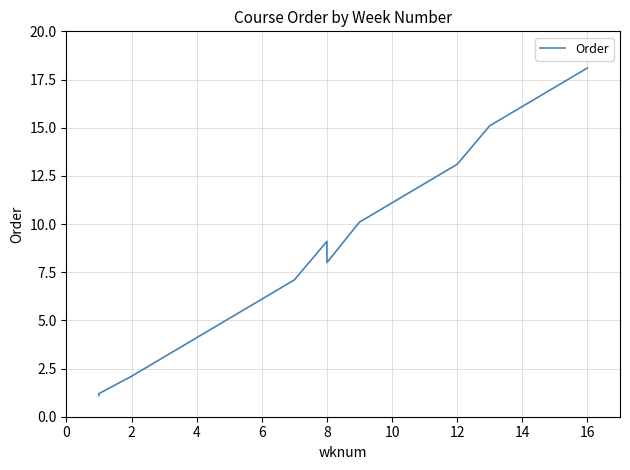

How many series are shown in this chart?

1